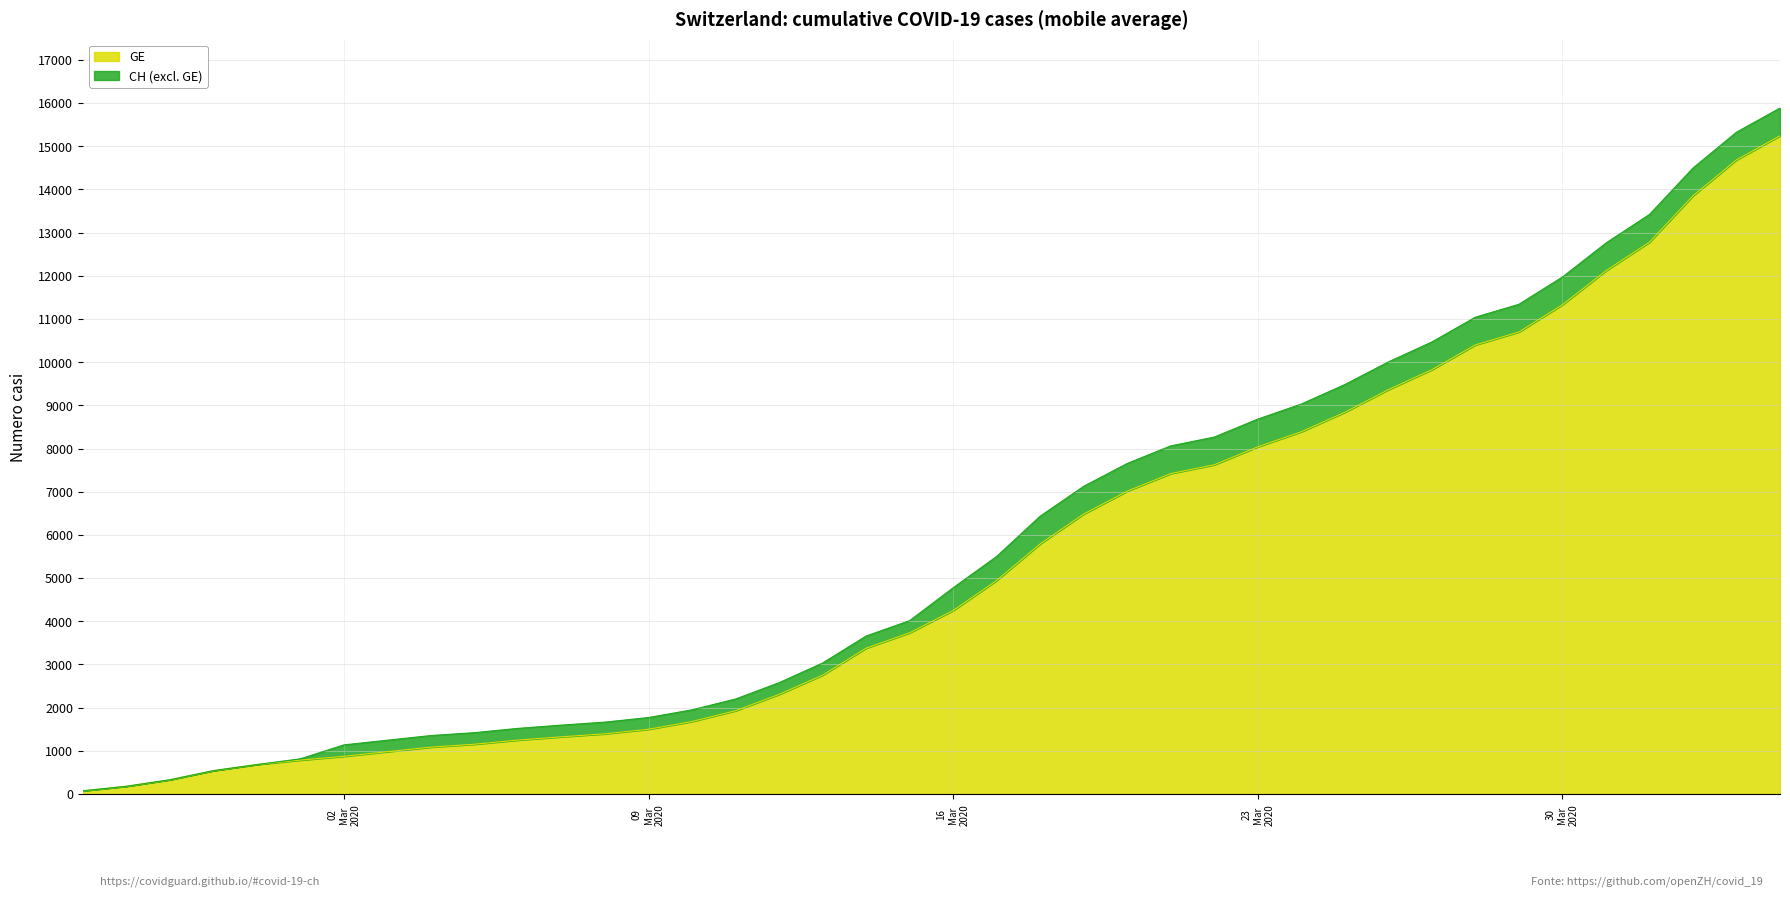

True or false: GE and CH cross at least once.

False